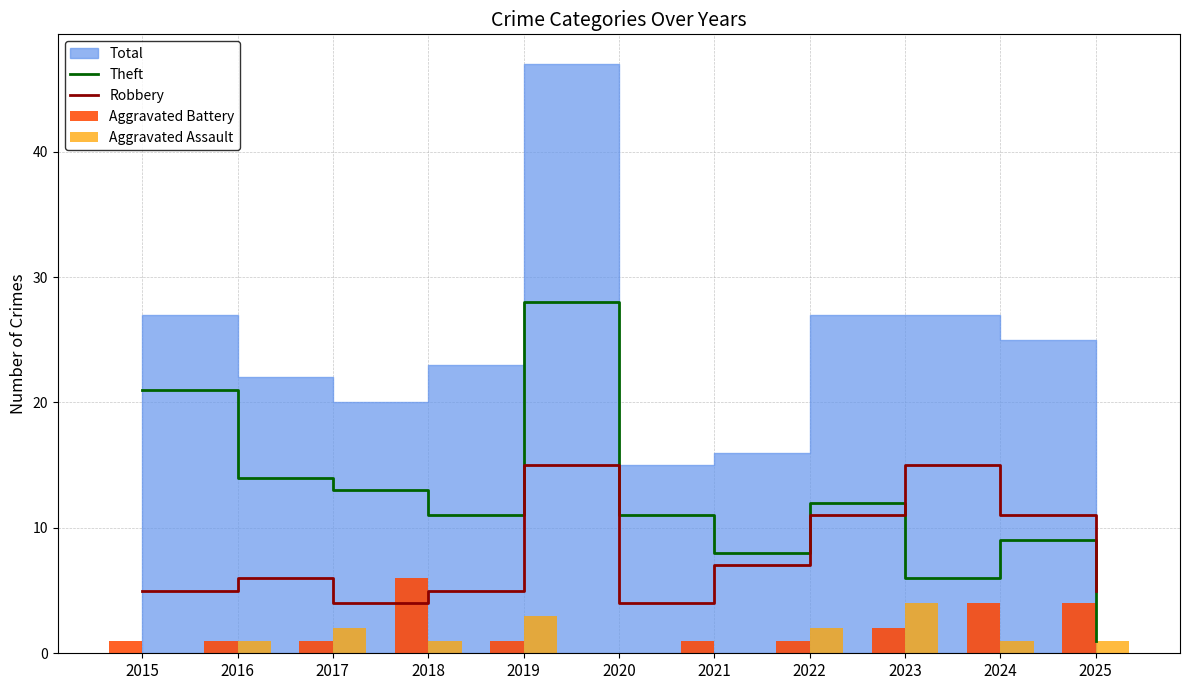

How many values in the Aggravated Assault series exceed 1?

4